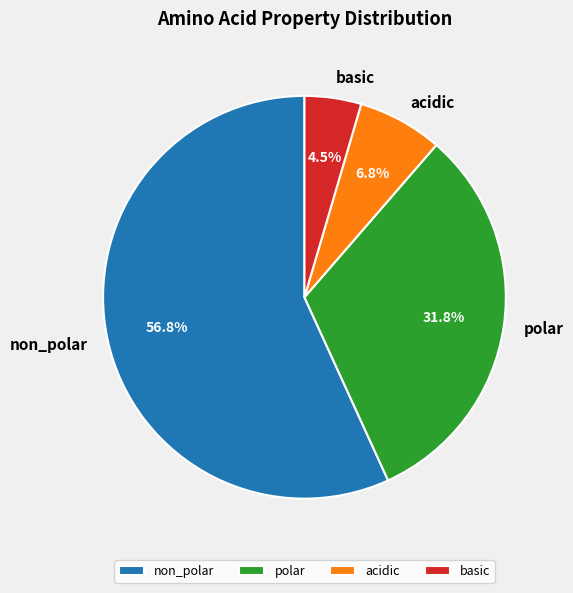

Between basic and polar, which is larger?

polar